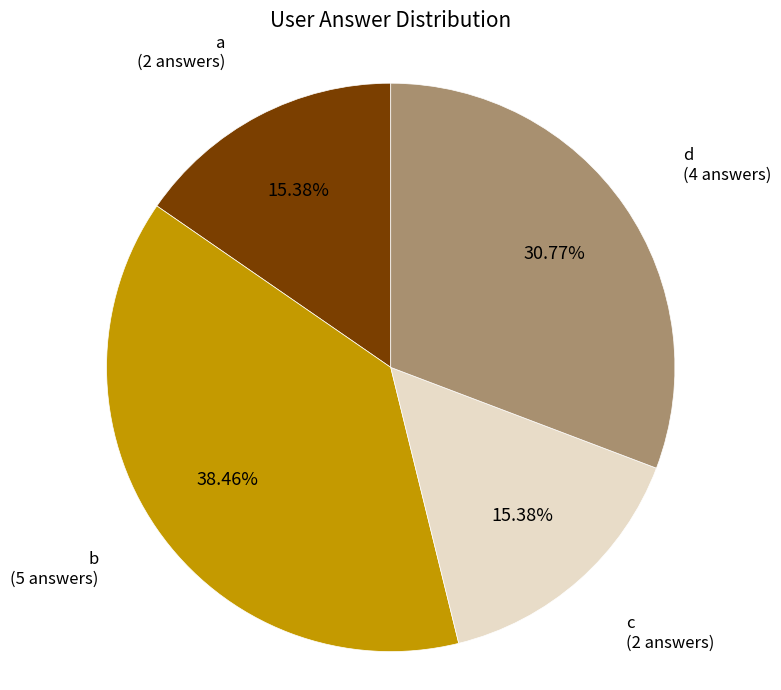

Is there a majority slice in this chart?

No